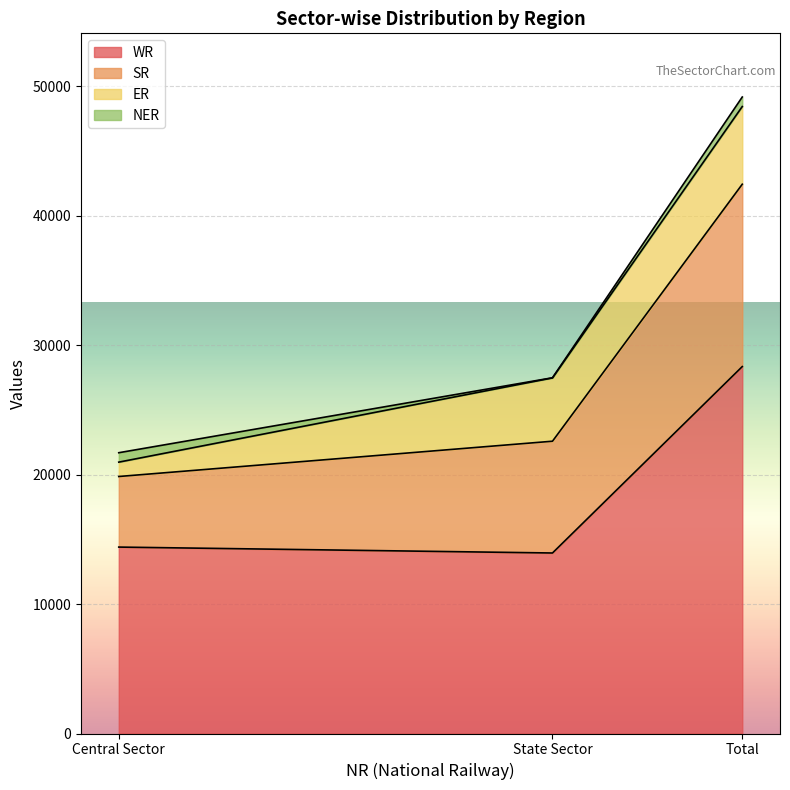

Is it true that WR equals 9350 at State Sector?

False